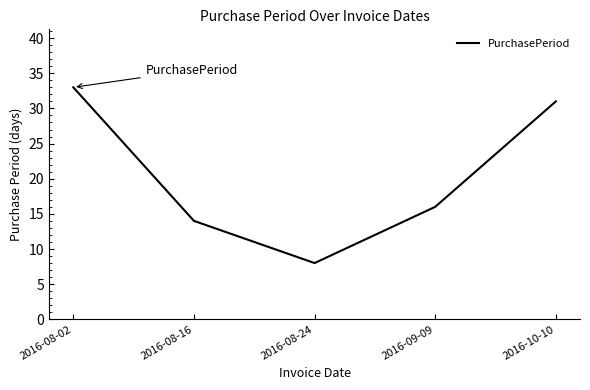

Where does the data first go above 16?

2016-08-02